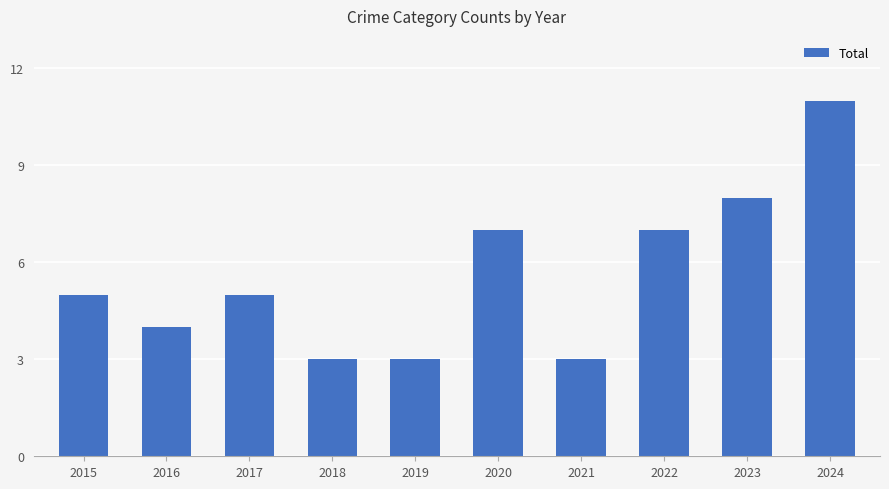

Which label corresponds to the largest value in the chart?

2024